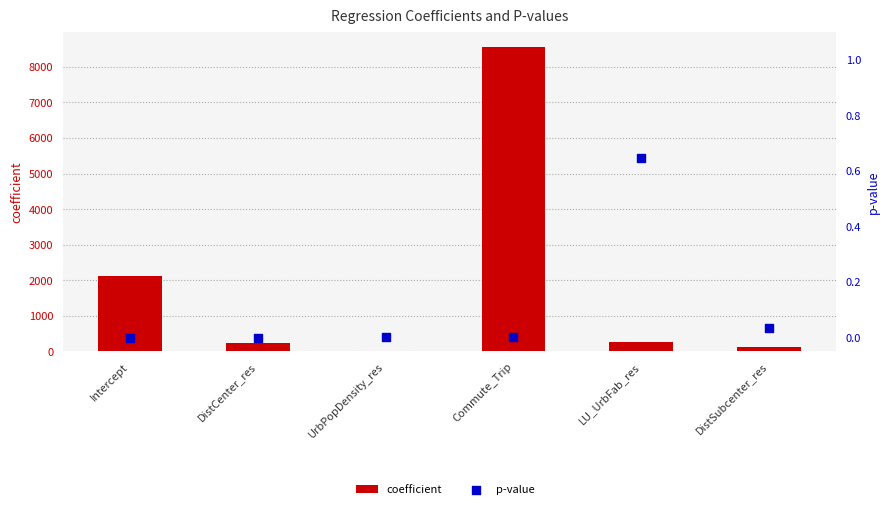

Which series has the largest total across all categories?

coefficient